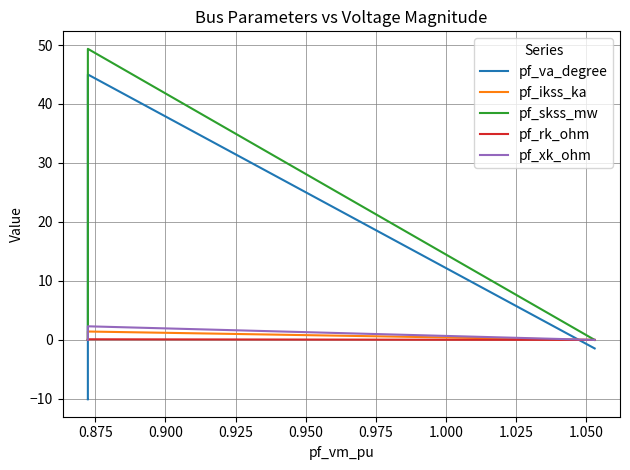

True or false: pf_xk_ohm and pf_ikss_ka cross at least once.

False